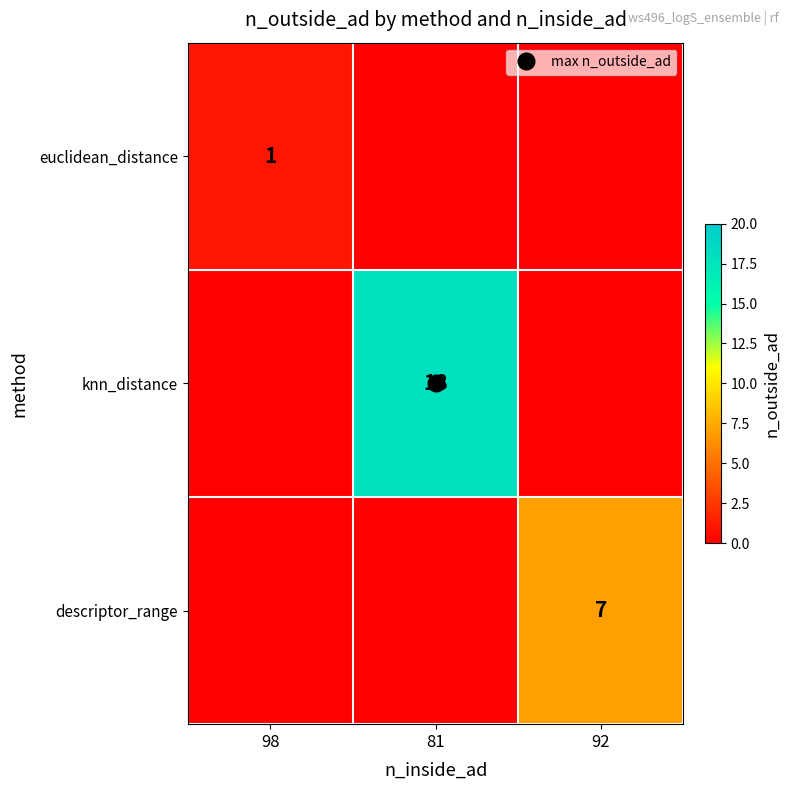

List the labels in order of descriptor_range value, smallest first.

98, 81, 92